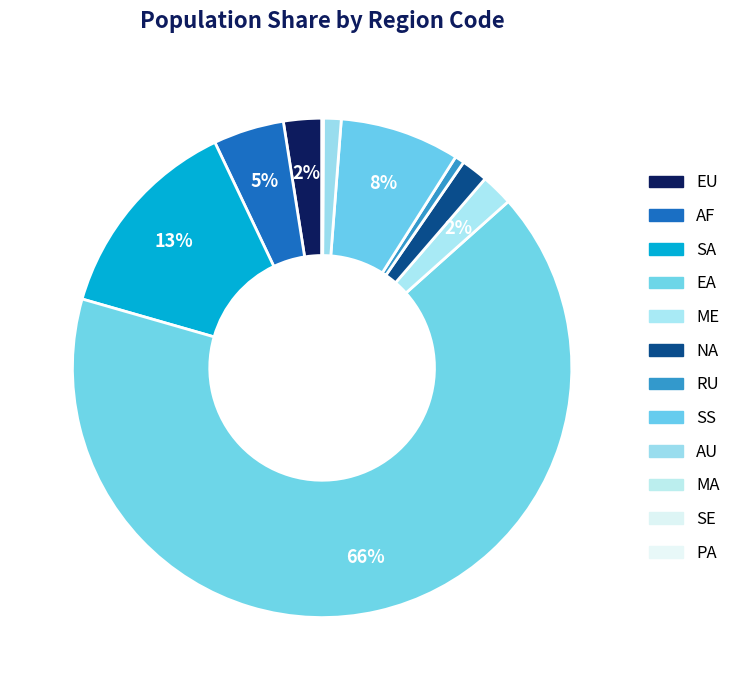

How many slices are in this pie chart?

12